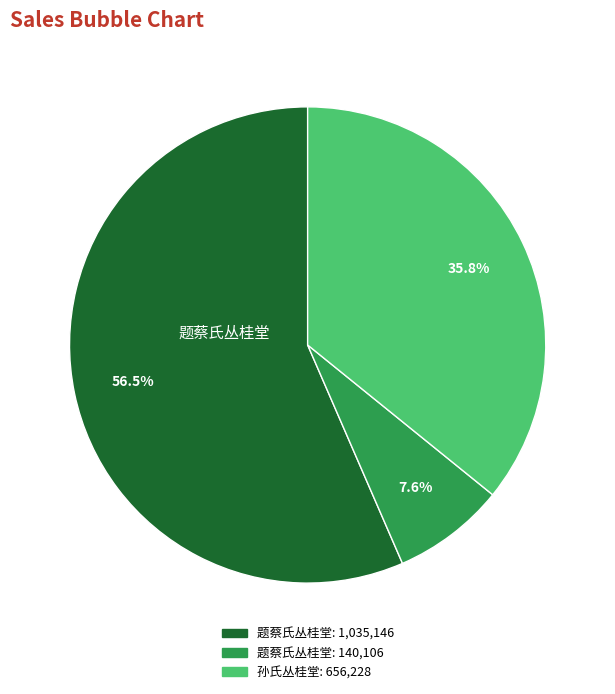

To the nearest percent, what is the difference between the largest and smallest slice percentages?

49%